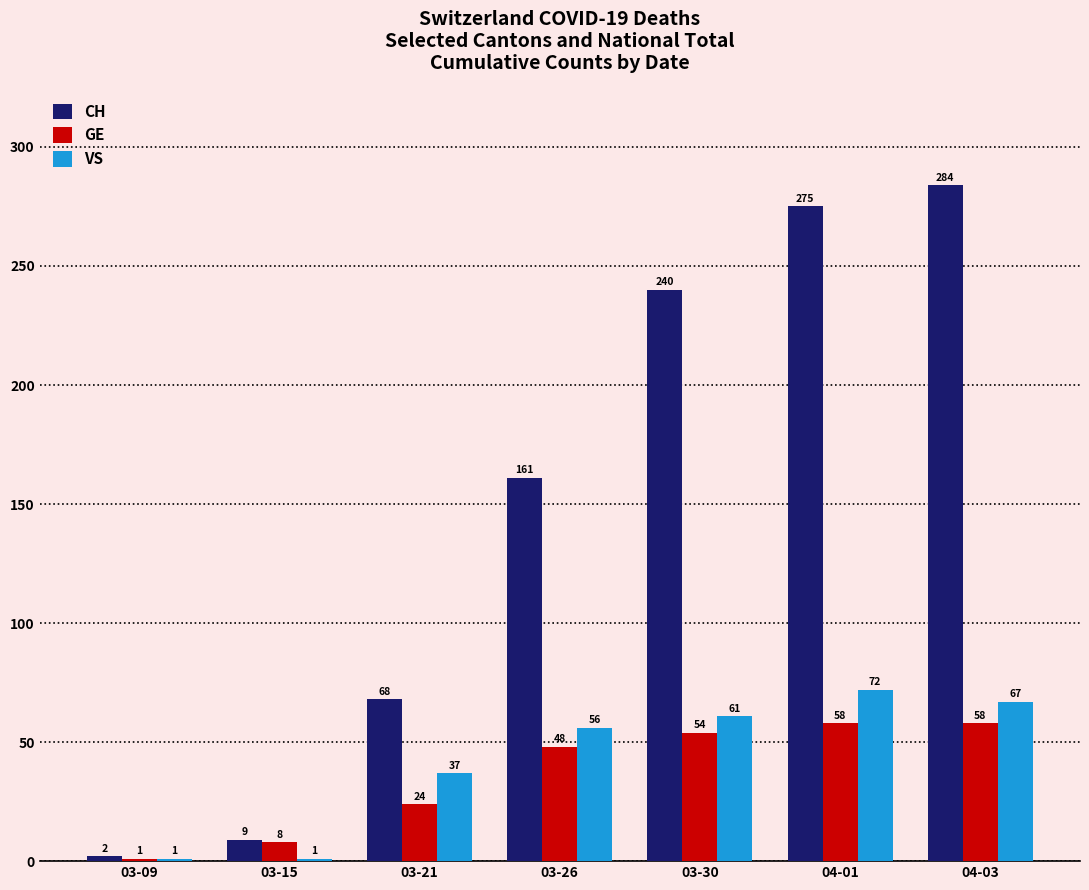

Reading right to left, what are all the values shown in this chart?

CH: 284	275	240	161	68	9	2
GE: 58	58	54	48	24	8	1
VS: 67	72	61	56	37	1	1